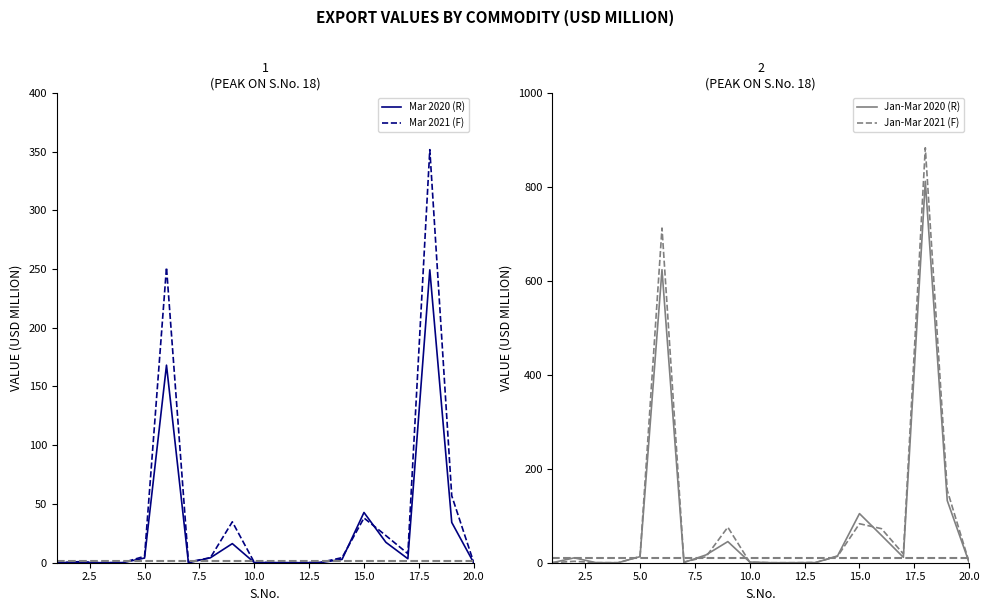

The value of Mar 2021 (F) at 20.0 is 18.2. True or false?

False